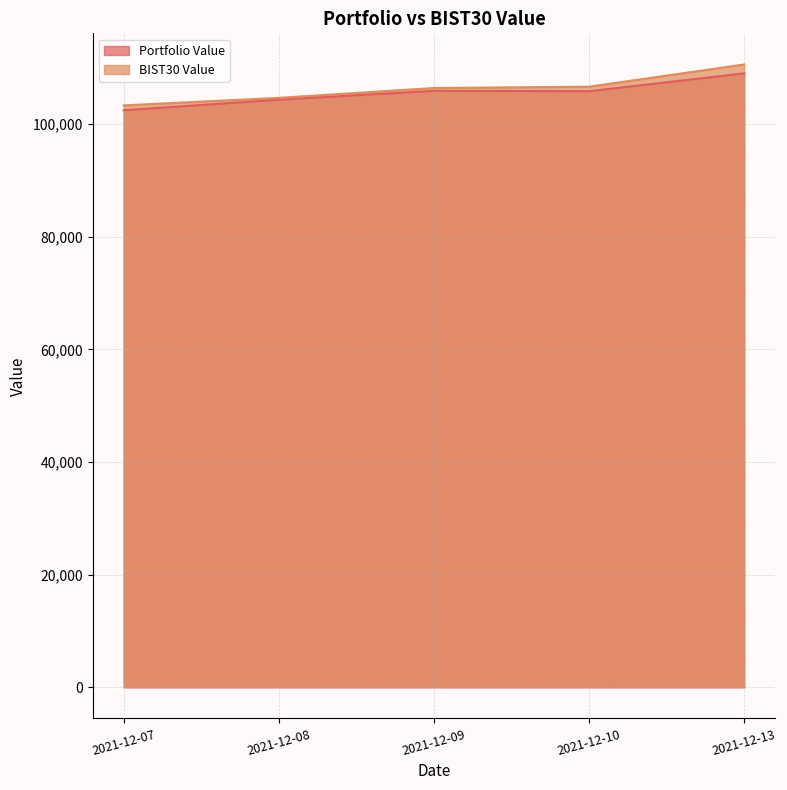

Reading left to right, what are all the values shown in this chart?

Portfolio Value: 102479.5	104359.3	105931.3	105862.9	109029.0
BIST30 Value: 103345.6	104680.9	106430.8	106662.2	110610.3